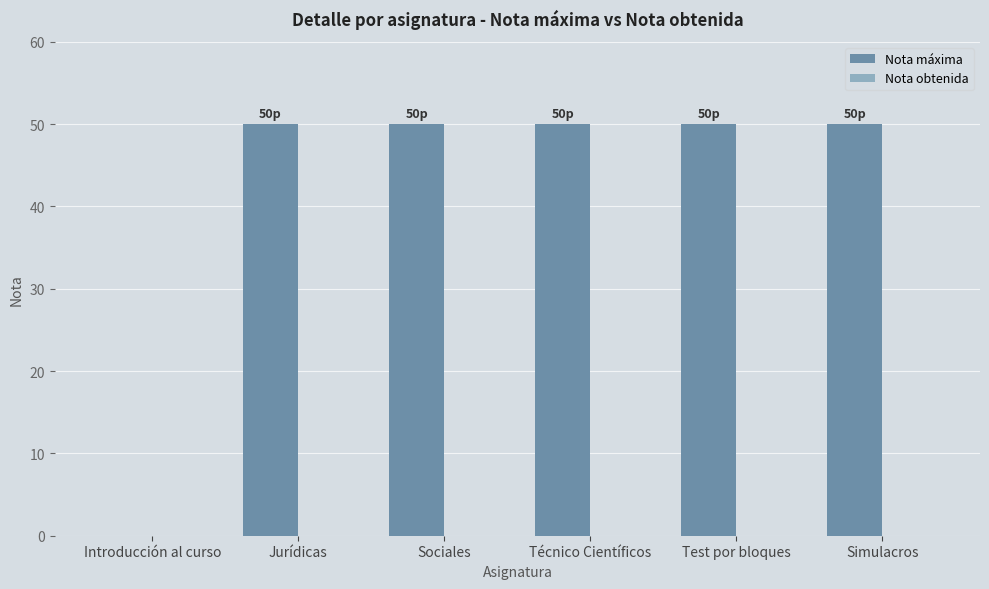

Approximately how many times larger is the value at Simulacros compared to Sociales?

1.0